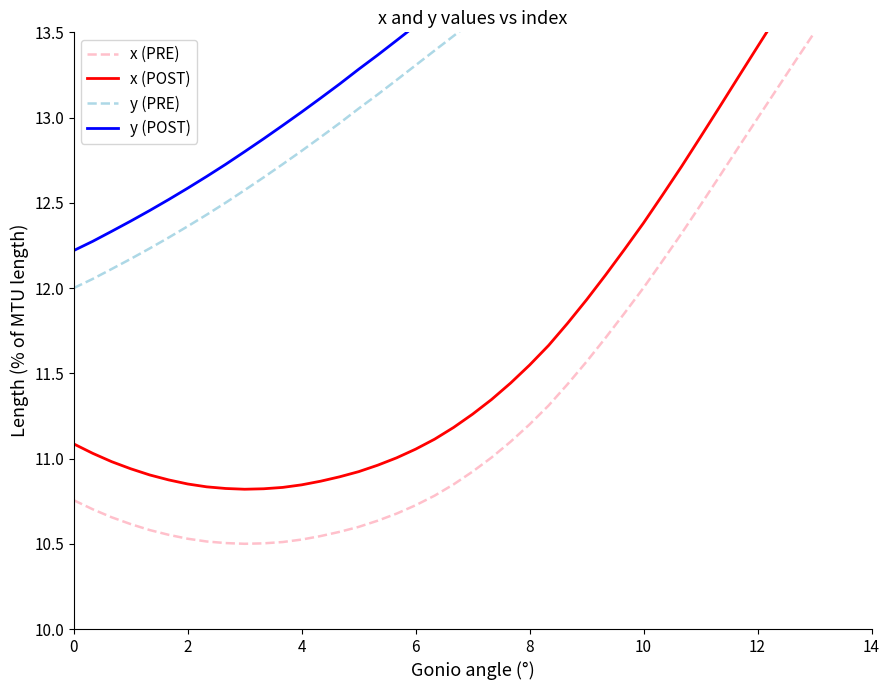

What are all the series names shown in the legend?

x (PRE), x (POST), y (PRE), y (POST)